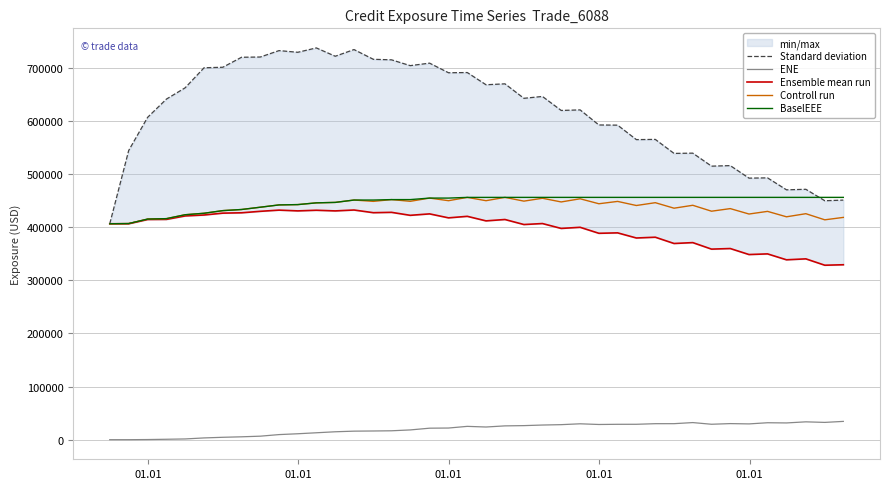

Is this an area chart (filled region under the line)?

No